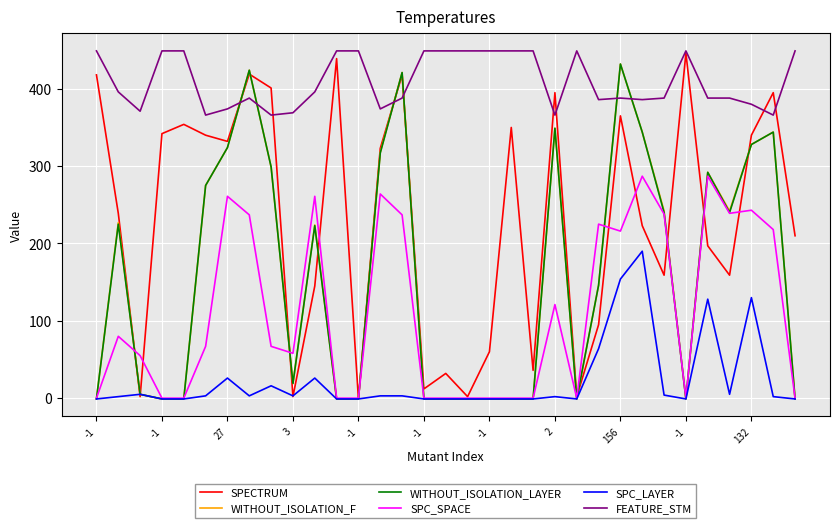

What is the sum of all SPC_LAYER values?

755